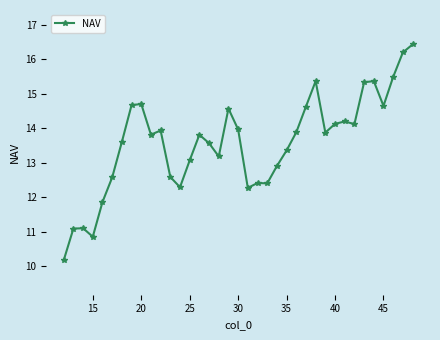

What is the maximum value shown in the chart?

16.4